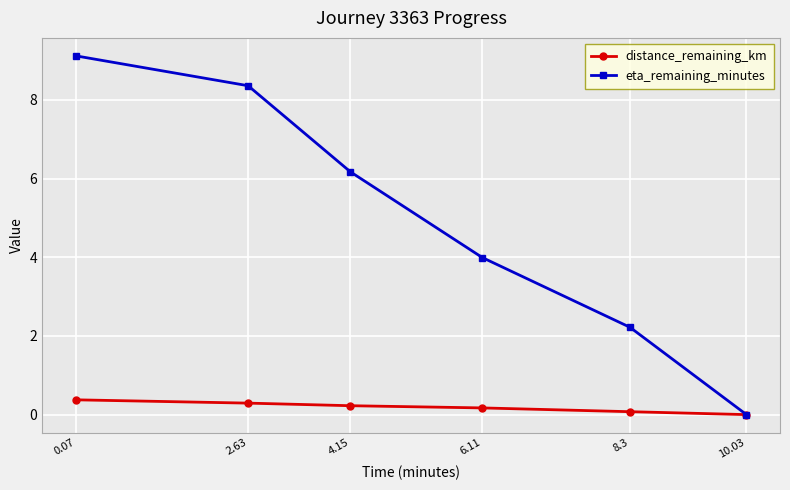

What position from the left is 4.15?

3